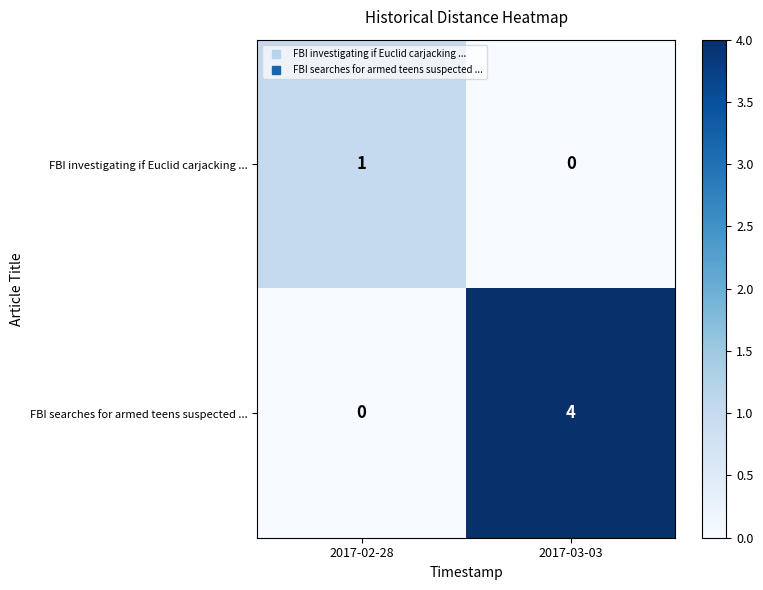

Which series has the largest total across all categories?

FBI searches for armed teens suspected ...